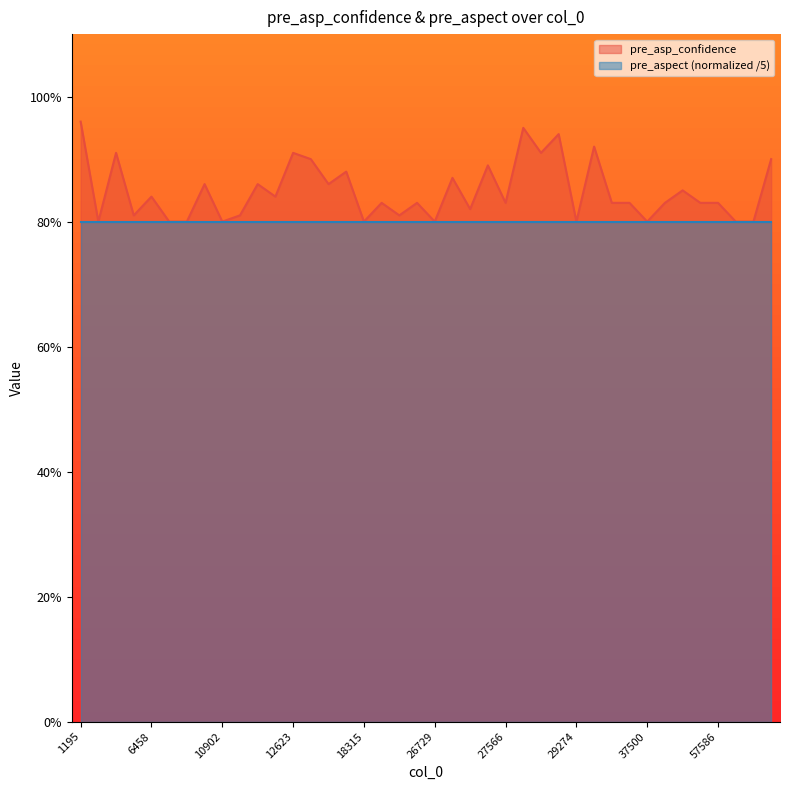

What are all the series names shown in the legend?

pre_asp_confidence, pre_aspect (normalized /5)